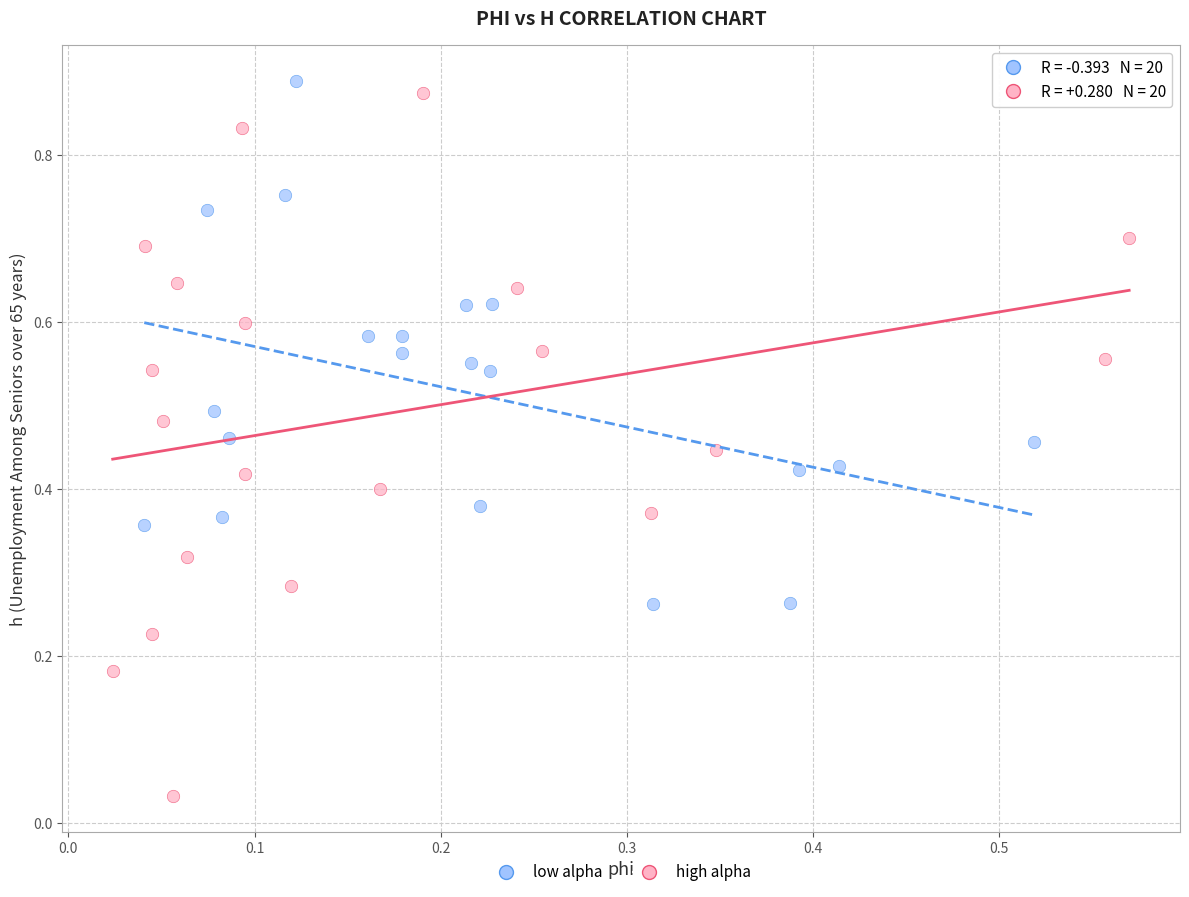

What are all the series names shown in the legend?

low alpha, high alpha